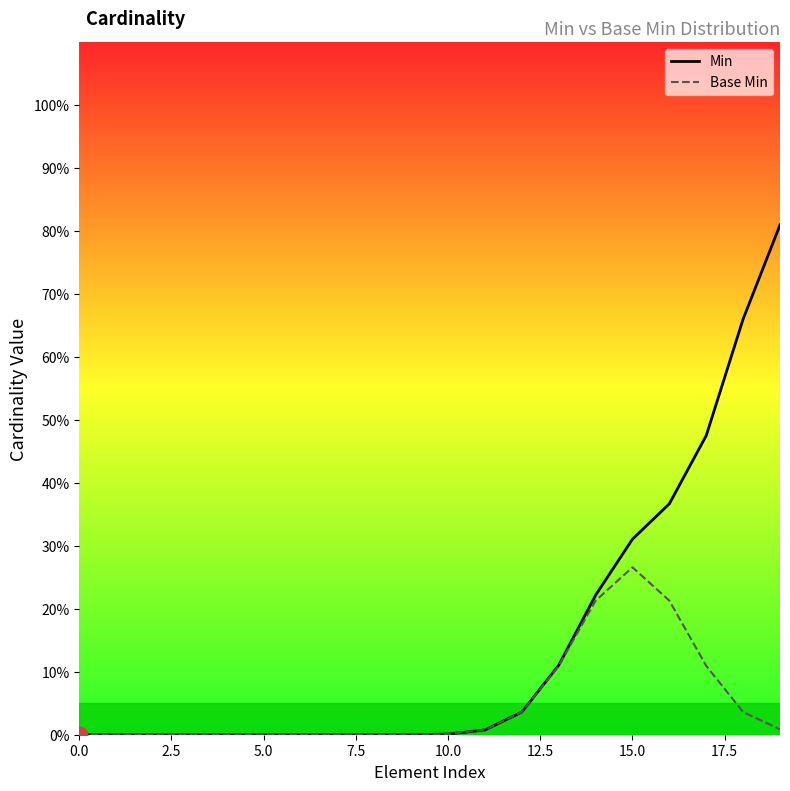

How many values in Base Min are above zero?

11